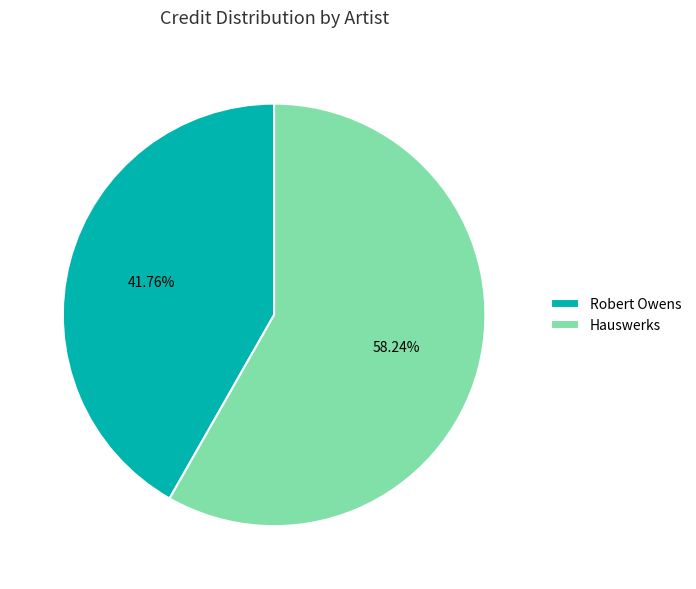

What is the smallest slice in the pie chart?

Robert Owens